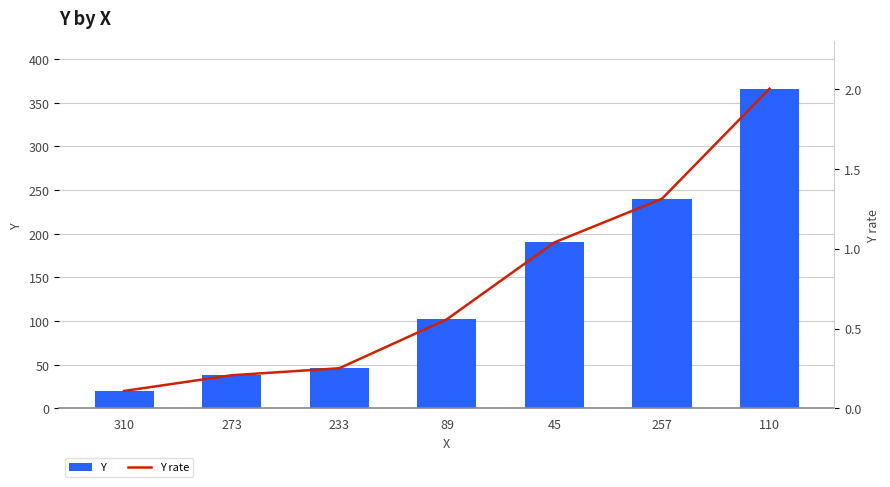

Reading right to left, extract all data points from this chart.

Y: 366.0	240.0	190.0	102.0	46.0	38.0	20.0
Y rate: 2.0	1.3	1.0	0.6	0.3	0.2	0.1